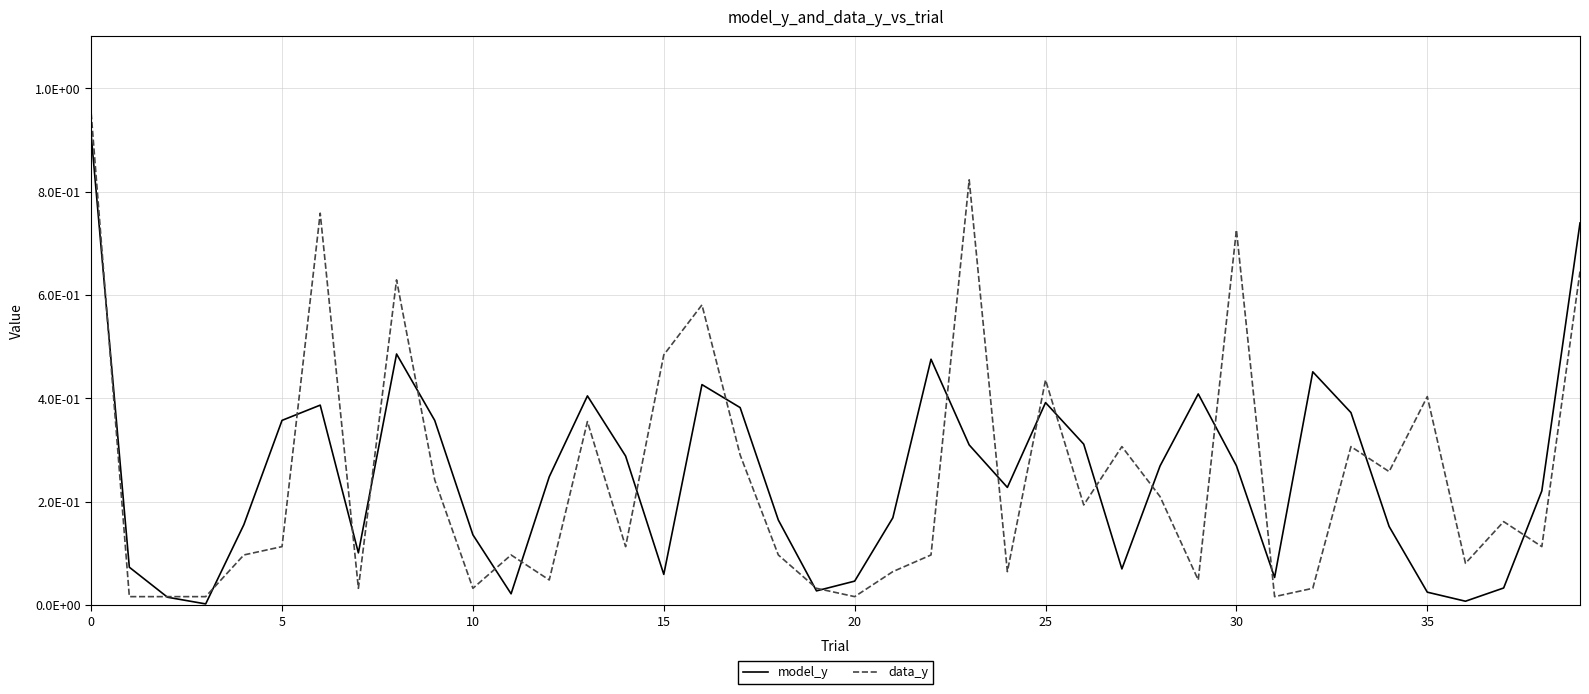

Reading right to left, list all the values displayed in this chart.

model_y: 0.7	0.2	0.0	0.0	0.0	0.2	0.4	0.5	0.1	0.3	0.4	0.3	0.1	0.3	0.4	0.2	0.3	0.5	0.2	0.0	0.0	0.2	0.4	0.4	0.1	0.3	0.4	0.2	0.0	0.1	0.4	0.5	0.1	0.4	0.4	0.2	0.0	0.0	0.1	0.9
data_y: 0.6	0.1	0.2	0.1	0.4	0.3	0.3	0.0	0.0	0.7	0.0	0.2	0.3	0.2	0.4	0.1	0.8	0.1	0.1	0.0	0.0	0.1	0.3	0.6	0.5	0.1	0.4	0.0	0.1	0.0	0.2	0.6	0.0	0.8	0.1	0.1	0.0	0.0	0.0	1.0